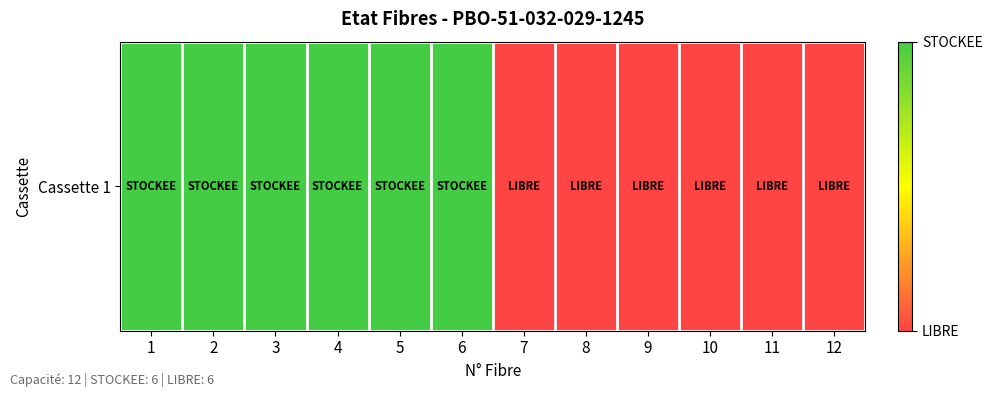

What is the difference between the second highest and second lowest values?

1